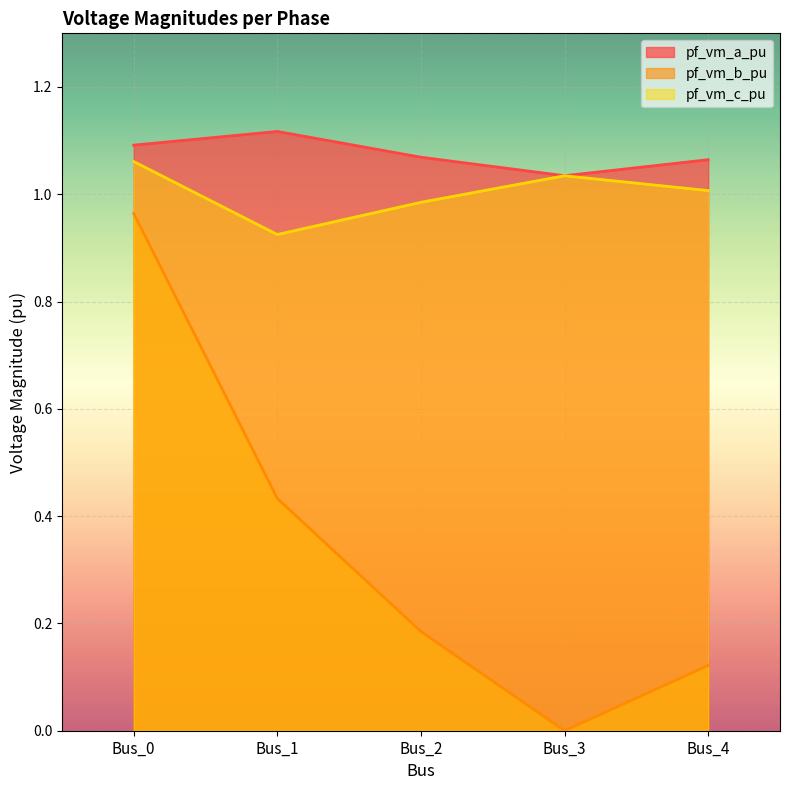

True or false: pf_vm_c_pu has a value of 1.8 at Bus_2.

False